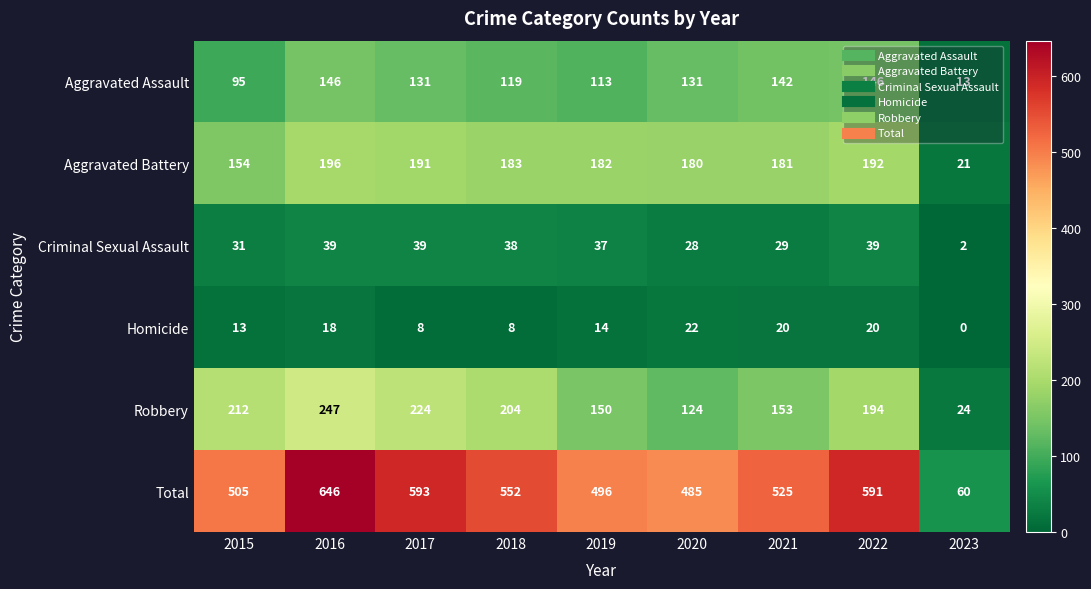

What is the difference between the second highest and second lowest values in the Robbery series?

100